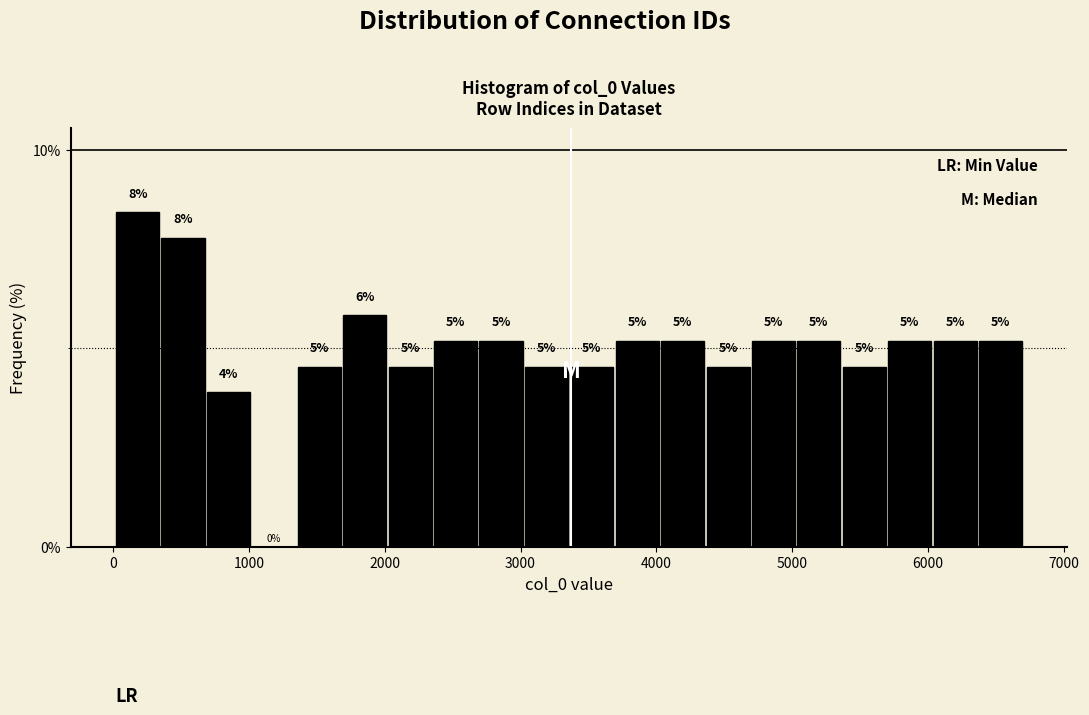

Around what value on the x-axis is the tallest bar? Give the approximate position of its centre, as read against the axis.

200